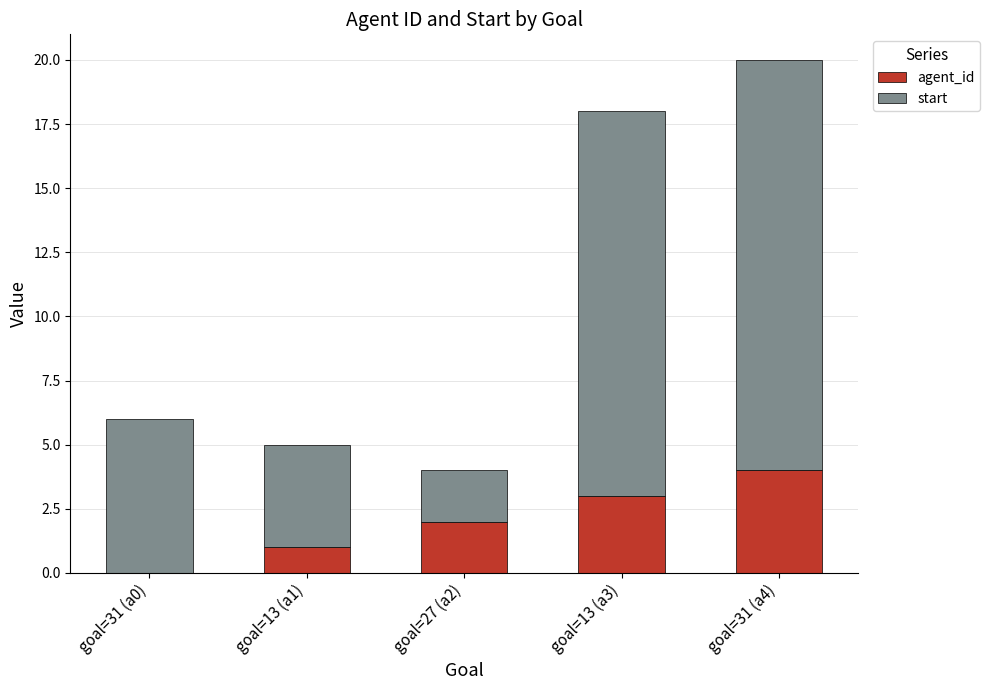

True or false: agent_id has a value of -2 at goal=31 (a0).

False